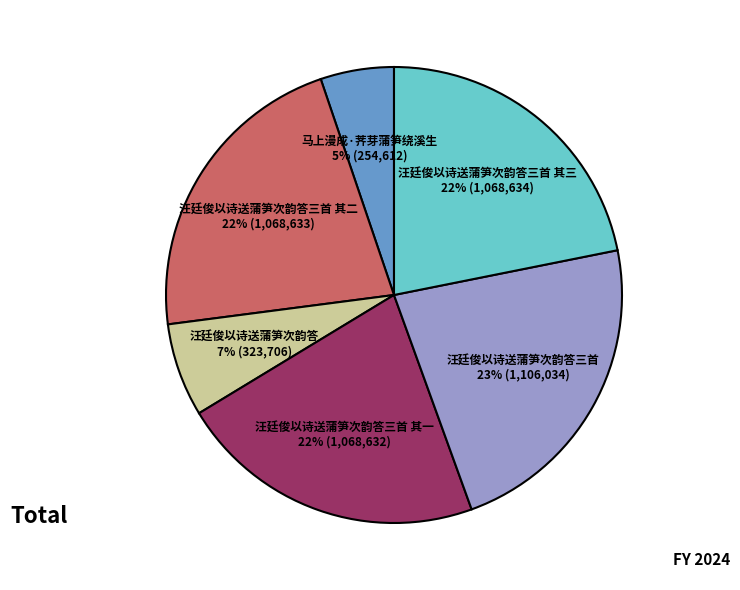

Count the number of slices in the pie.

6